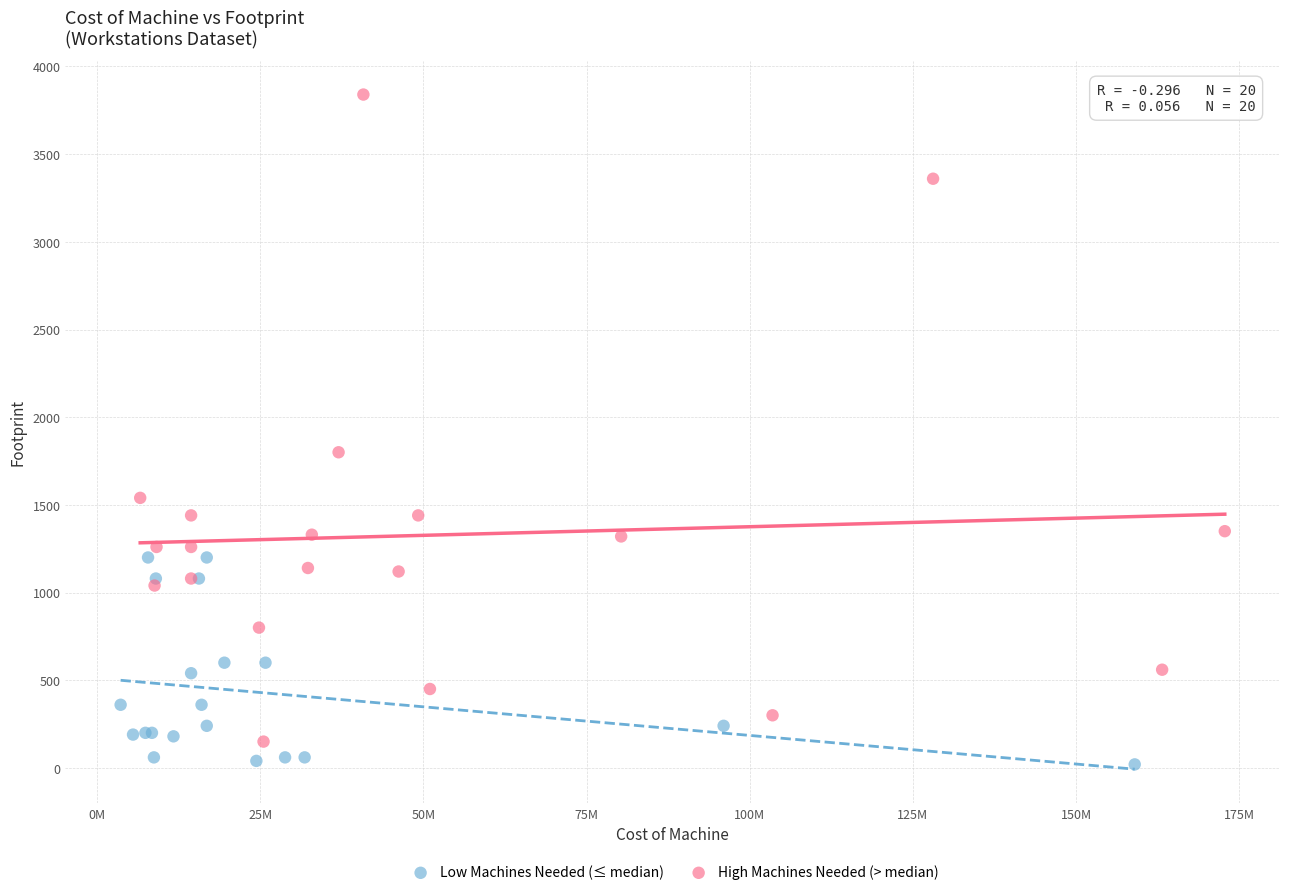

Which series has the widest spread of Y values?

High Machines Needed (> median)